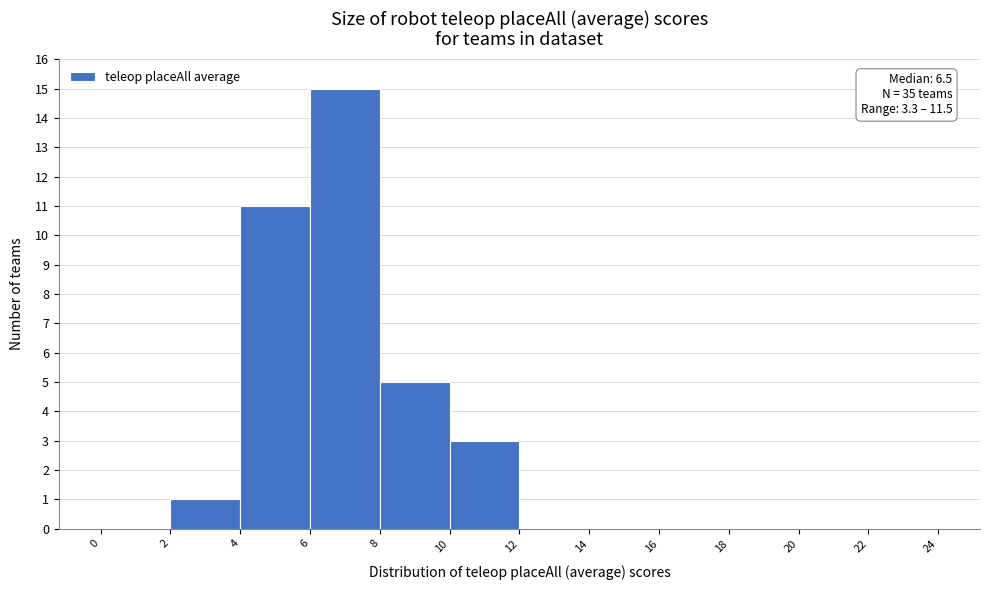

Which range on the x-axis has the tallest bar?

6 to 8